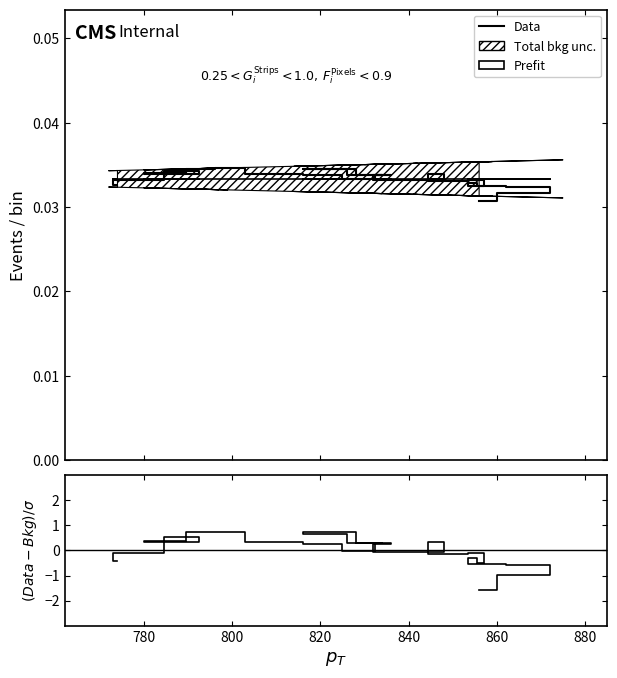

Rank the series by their maximum value, from lowest to highest.

Prefit, Data, (Data-Bkg)/σ